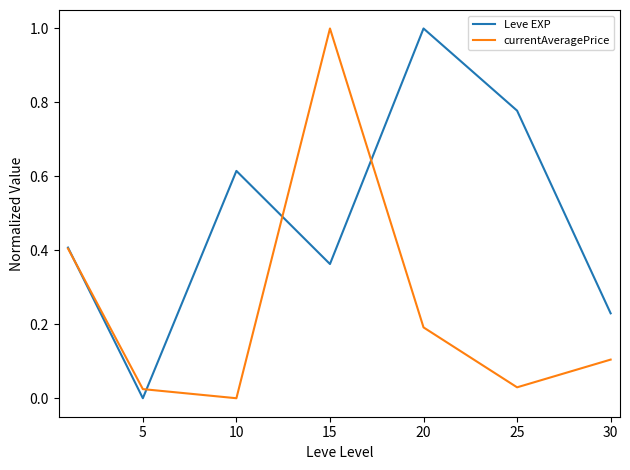

At how many categories does at least one series exceed 0?

7